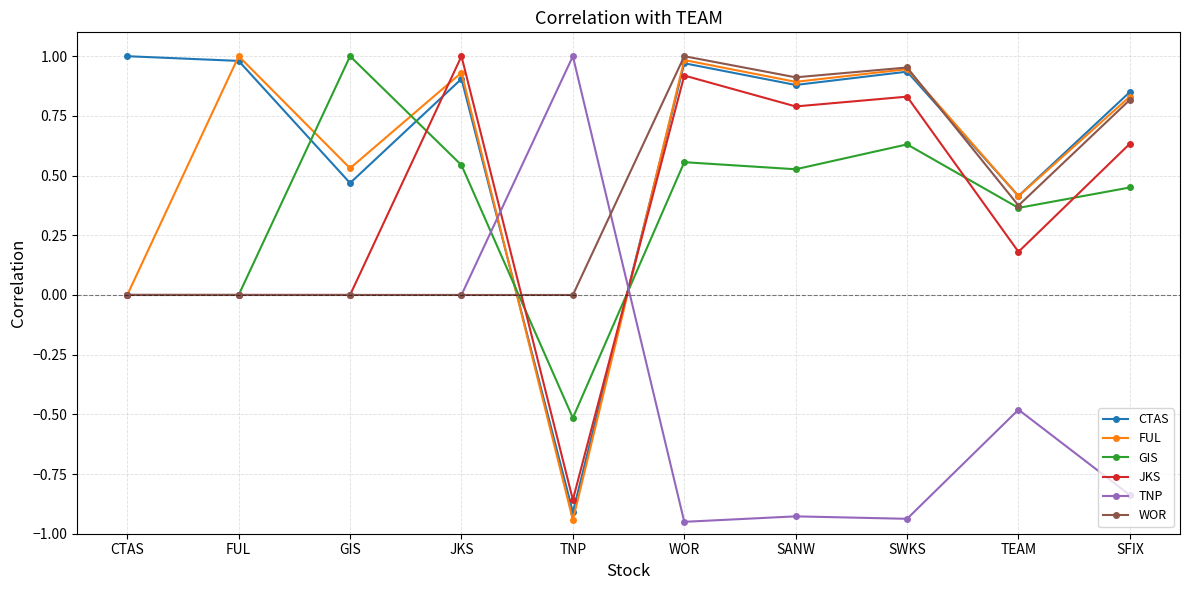

In CTAS, how many points are lower than both neighbors (excluding endpoints)?

4